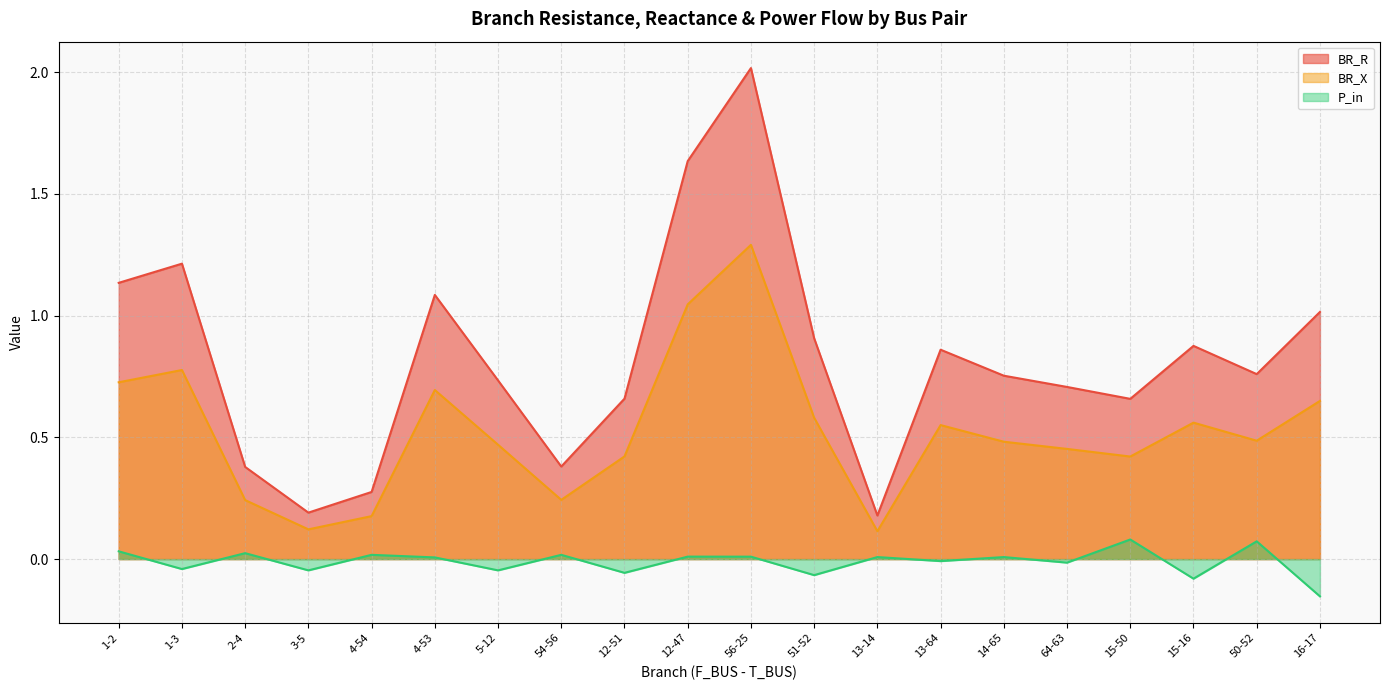

What is the difference between the BR_R values at 12-47 and 5-12?

0.9